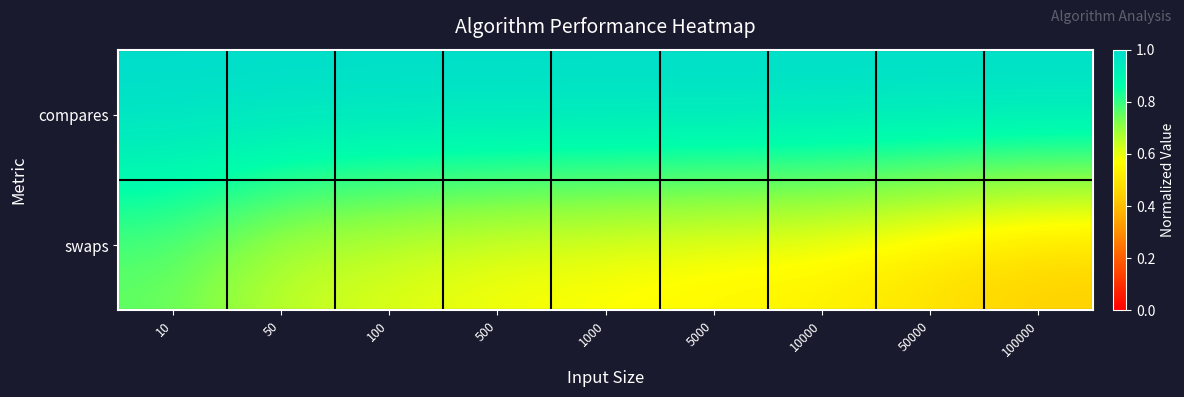

How many categories are shown in the chart?

9